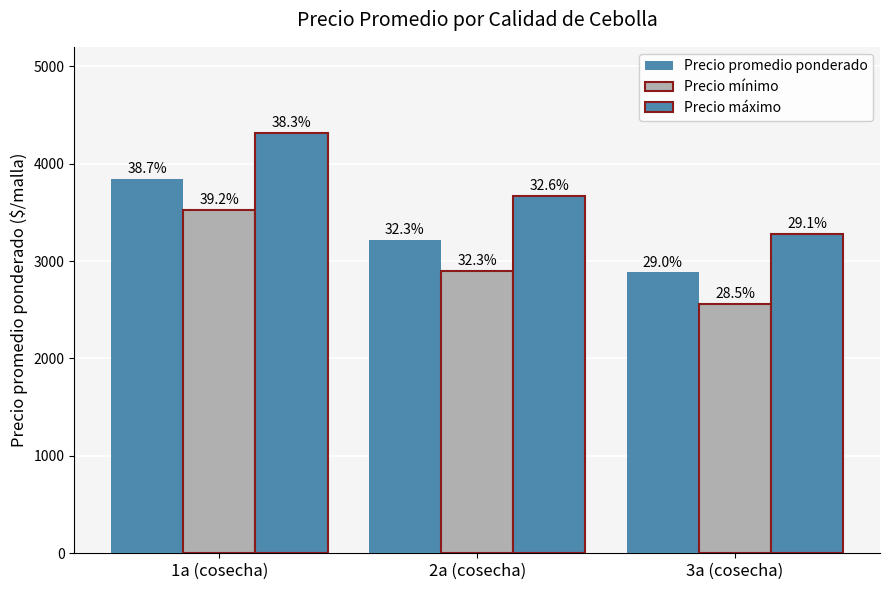

How many bars are there in total?

9